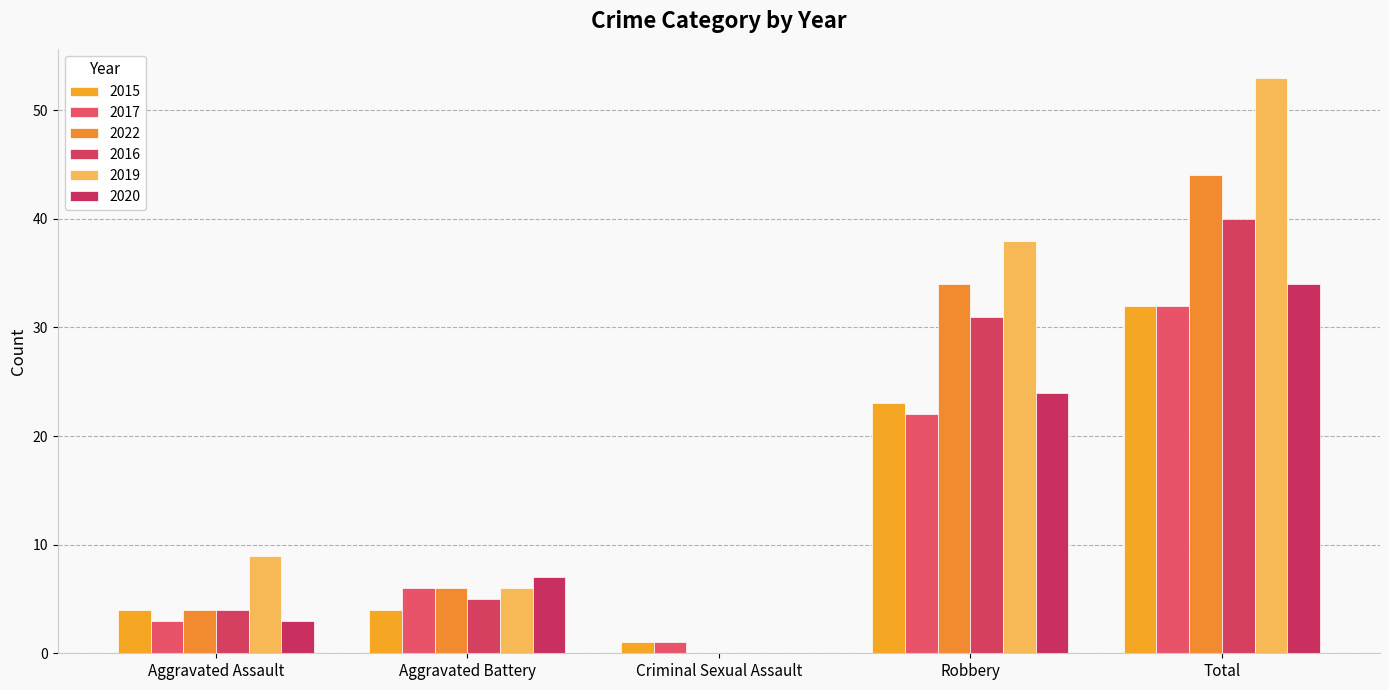

What are all the series names shown in the legend?

2015, 2017, 2022, 2016, 2019, 2020